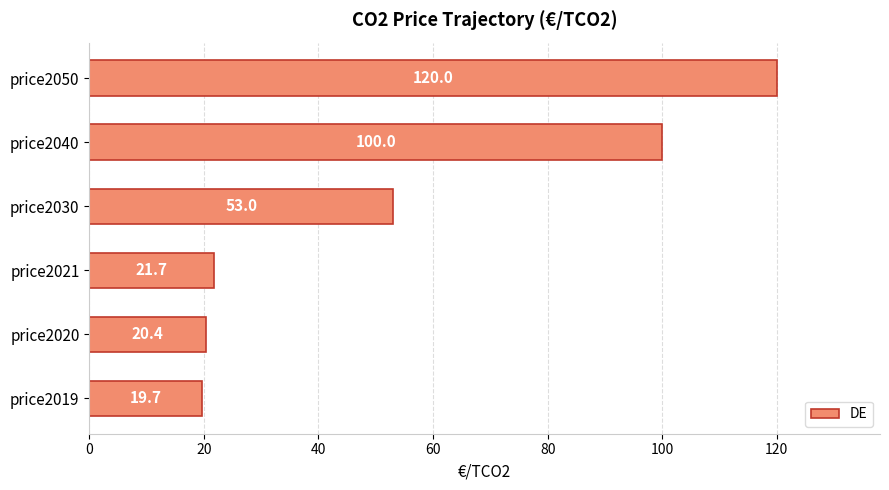

Where is the data nearest to the value 69?

price2030